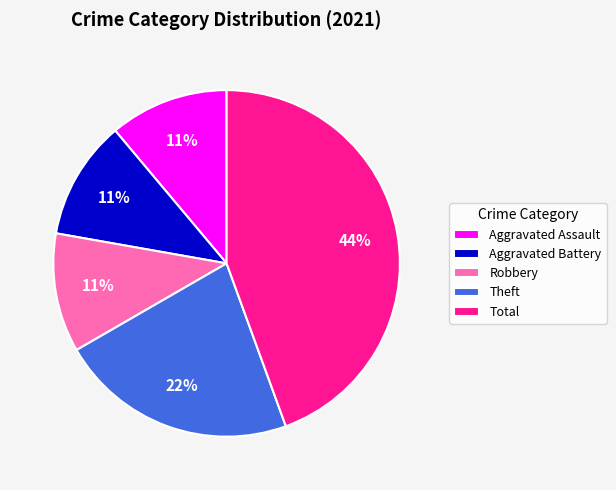

Is there a majority slice in this chart?

No